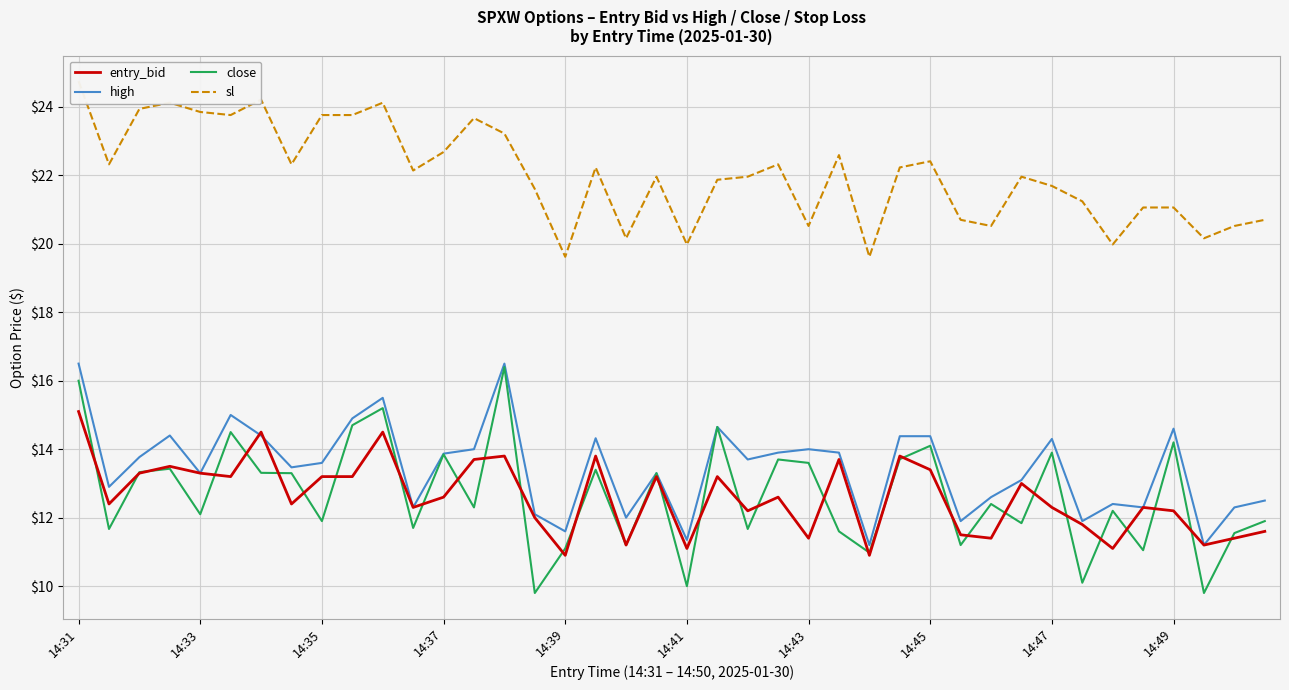

How many distinct data groups are displayed?

4